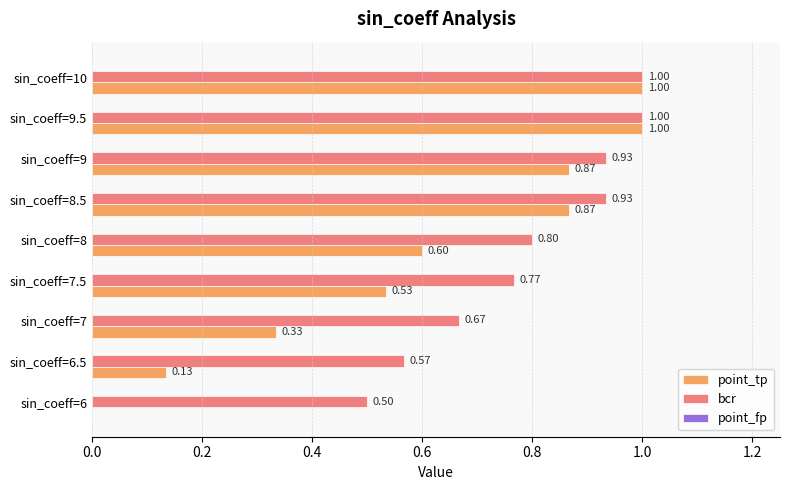

Which series changed the most between sin_coeff=9 and sin_coeff=10?

point_tp